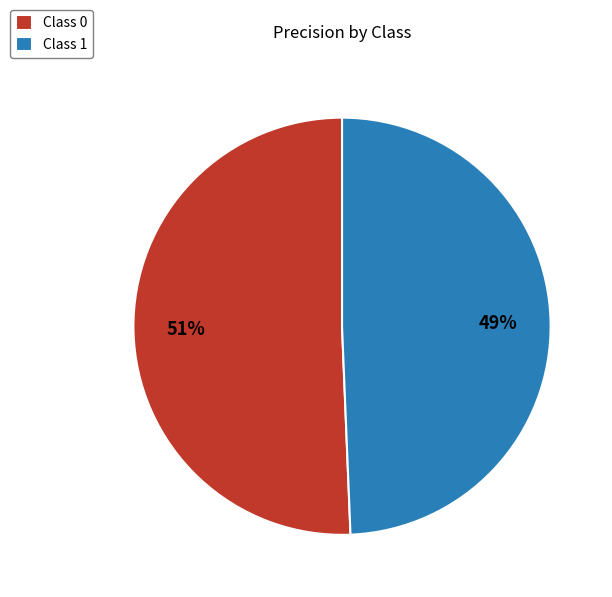

To the nearest percent, what percentage of the pie is Class 1?

49%